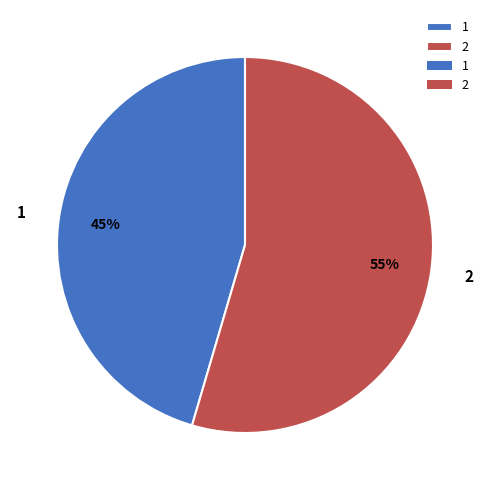

Is the sum of 2 and 1 greater than half?

Yes